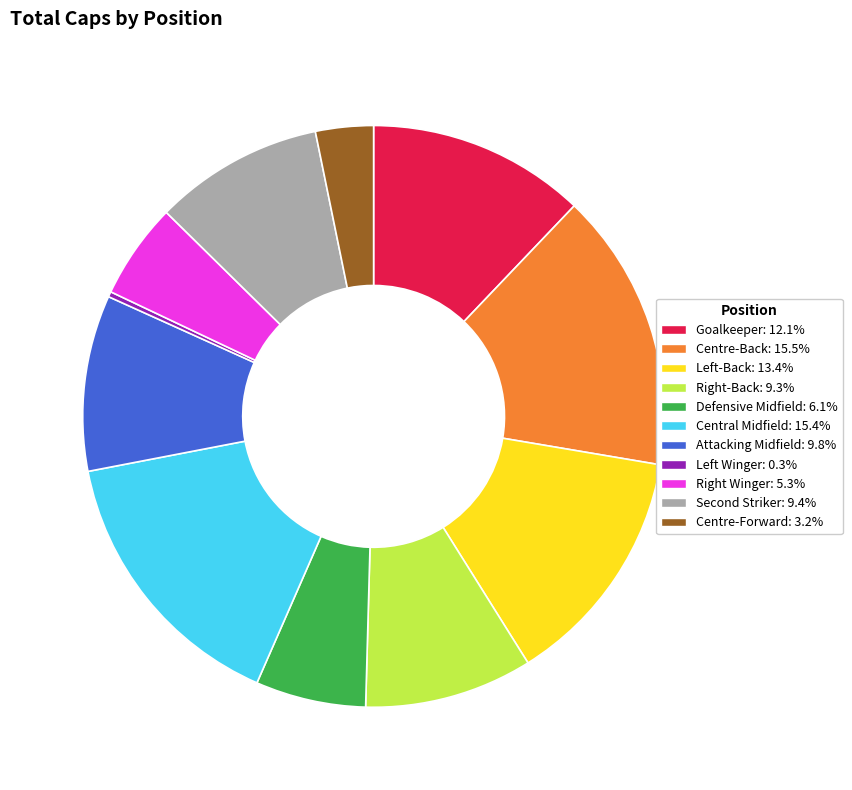

Which slice is the smallest?

Left Winger